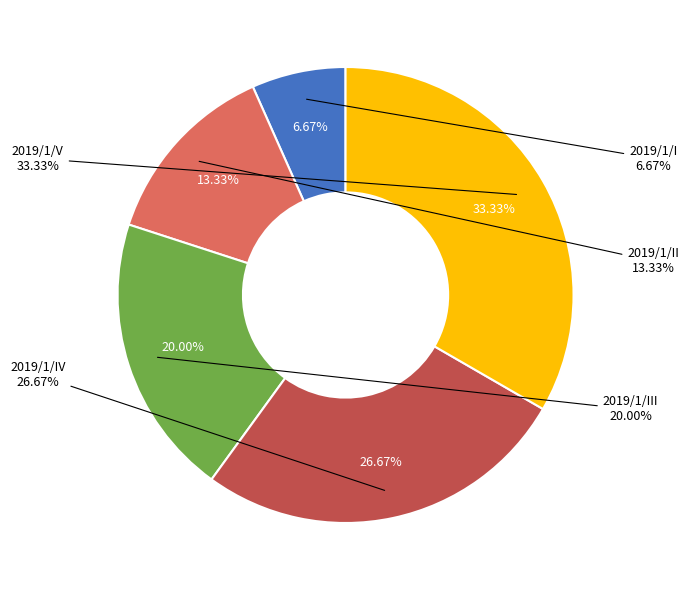

To the nearest percent, what is the difference between the largest and smallest slice percentages?

27%